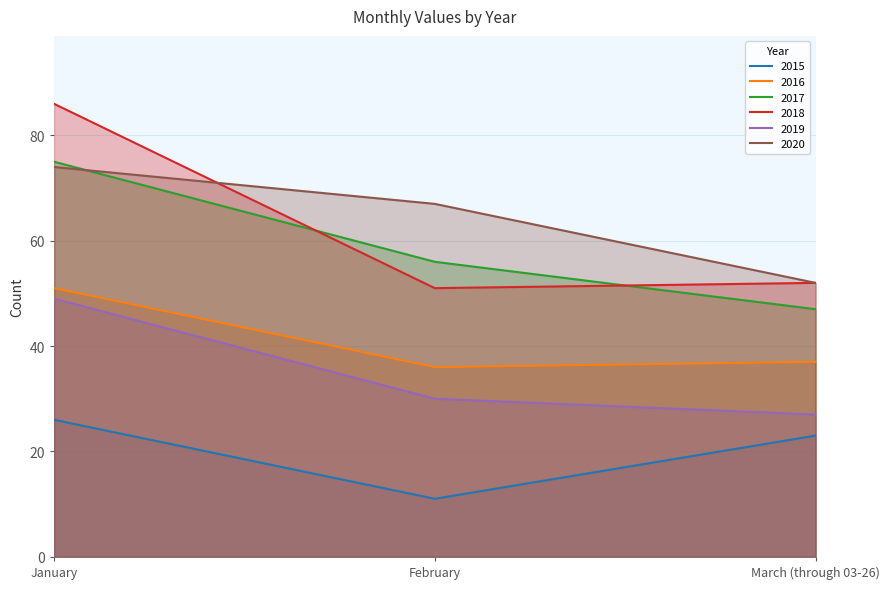

What position from the right is March (through 03-26)?

1